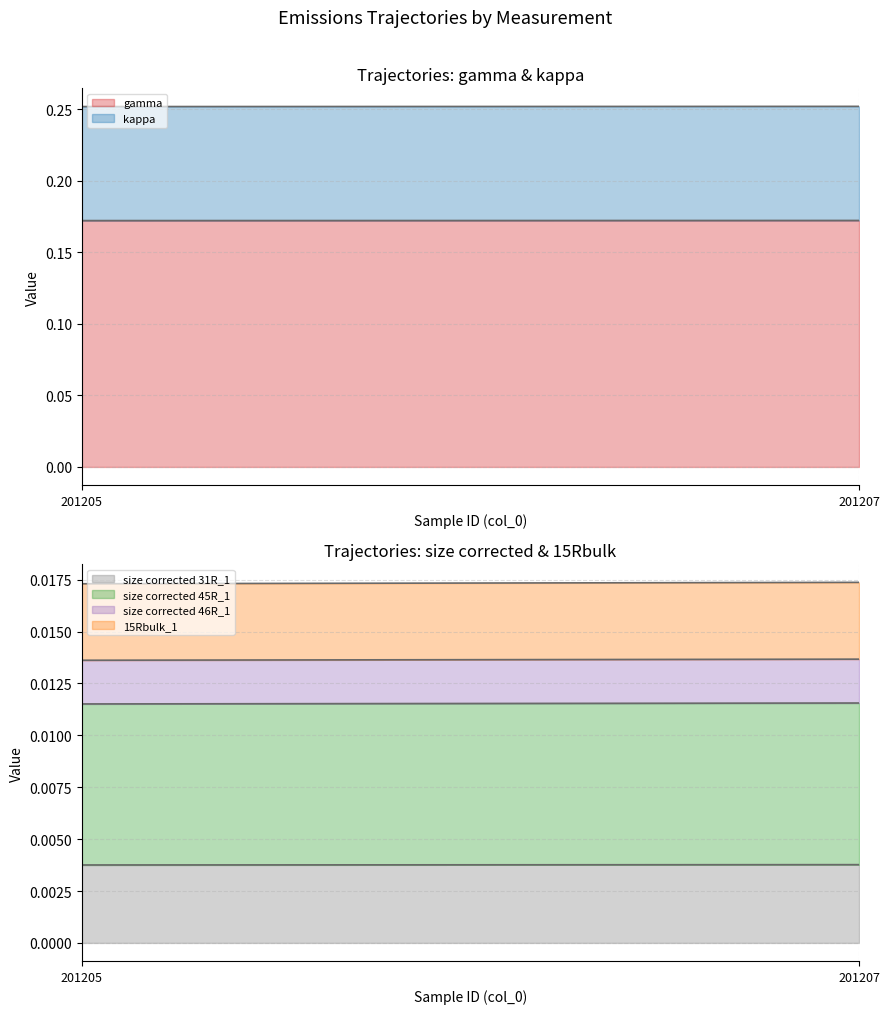

How many gamma values are between 0 and 1?

23